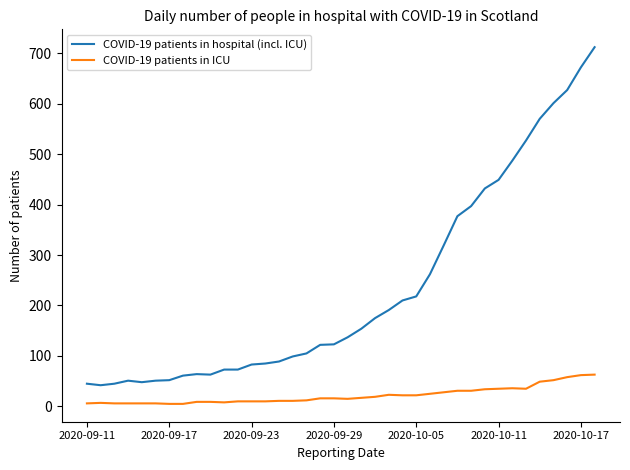

Which series has the largest total across all categories?

COVID-19 patients in hospital (incl. ICU)